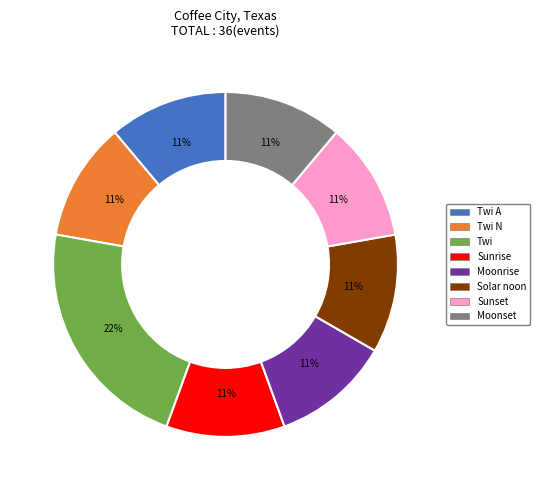

Which has a higher value, Twi or Solar noon?

Twi